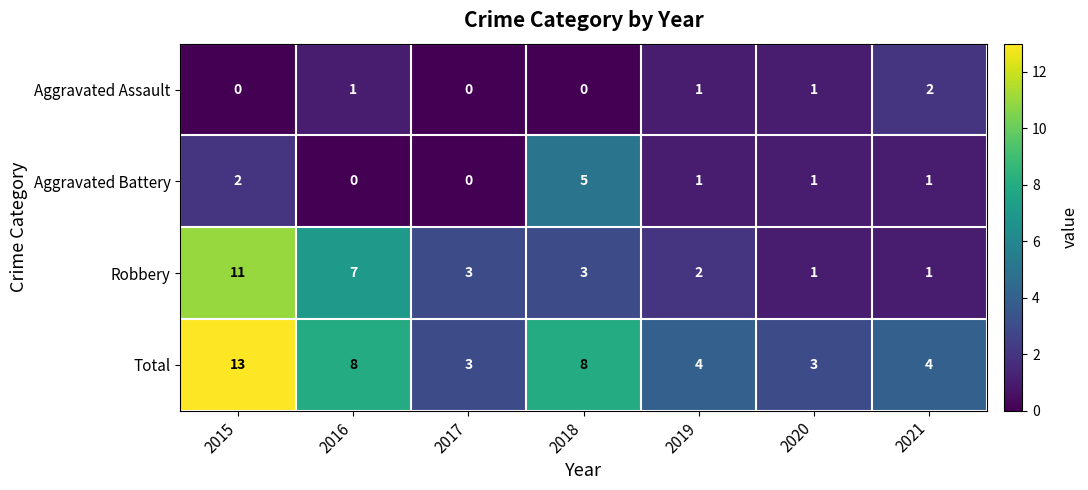

Reading left to right, what are all the values shown in this chart?

Aggravated Assault: 2015=0	2016=1	2017=0	2018=0	2019=1	2020=1	2021=2
Aggravated Battery: 2015=2	2016=0	2017=0	2018=5	2019=1	2020=1	2021=1
Robbery: 2015=11	2016=7	2017=3	2018=3	2019=2	2020=1	2021=1
Total: 2015=13	2016=8	2017=3	2018=8	2019=4	2020=3	2021=4